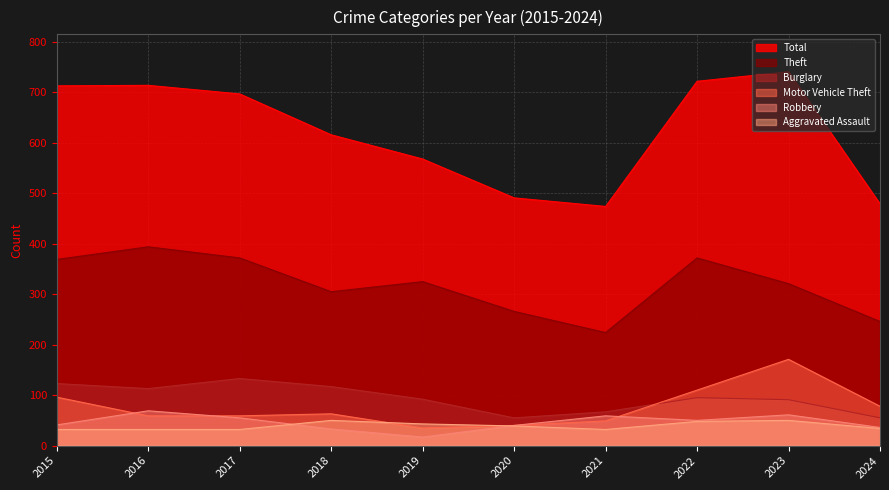

How many series are shown in this chart?

6